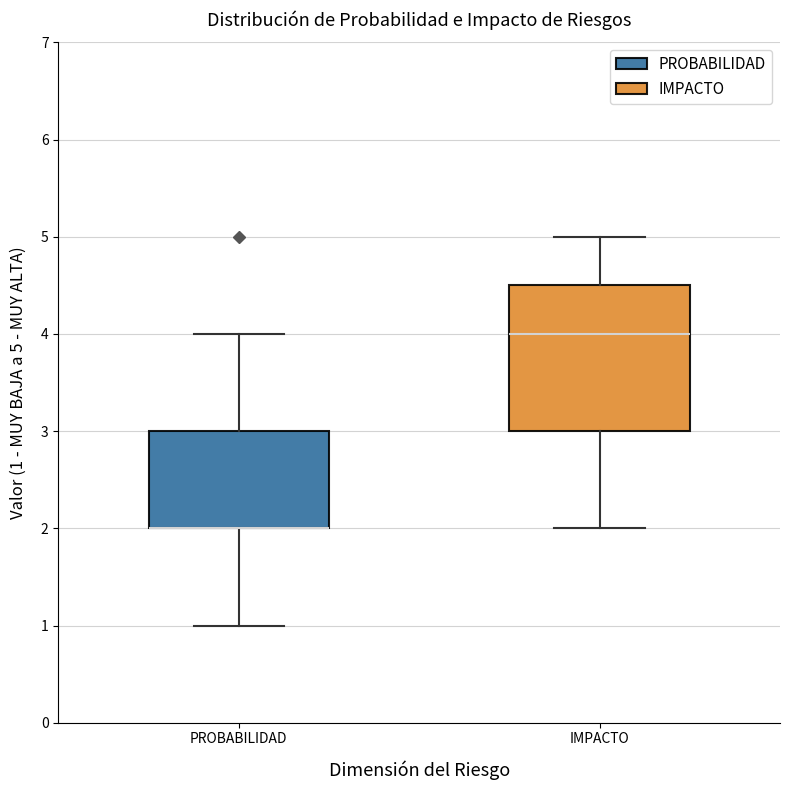

Reading left to right, transcribe this box plot: for each box, give where its median line is, the range the box spans, and where its two whiskers end, as read against the y-axis. The values are not printed on the chart, so give them approximately, as read against the axis.

PROBABILIDAD: median 2.0 (drawn on the box's lower edge), box 2.0 to 3.0, whiskers 1.0 to 4.0
IMPACTO: median 4.0, box 3.0 to 4.5, whiskers 2.0 to 5.0